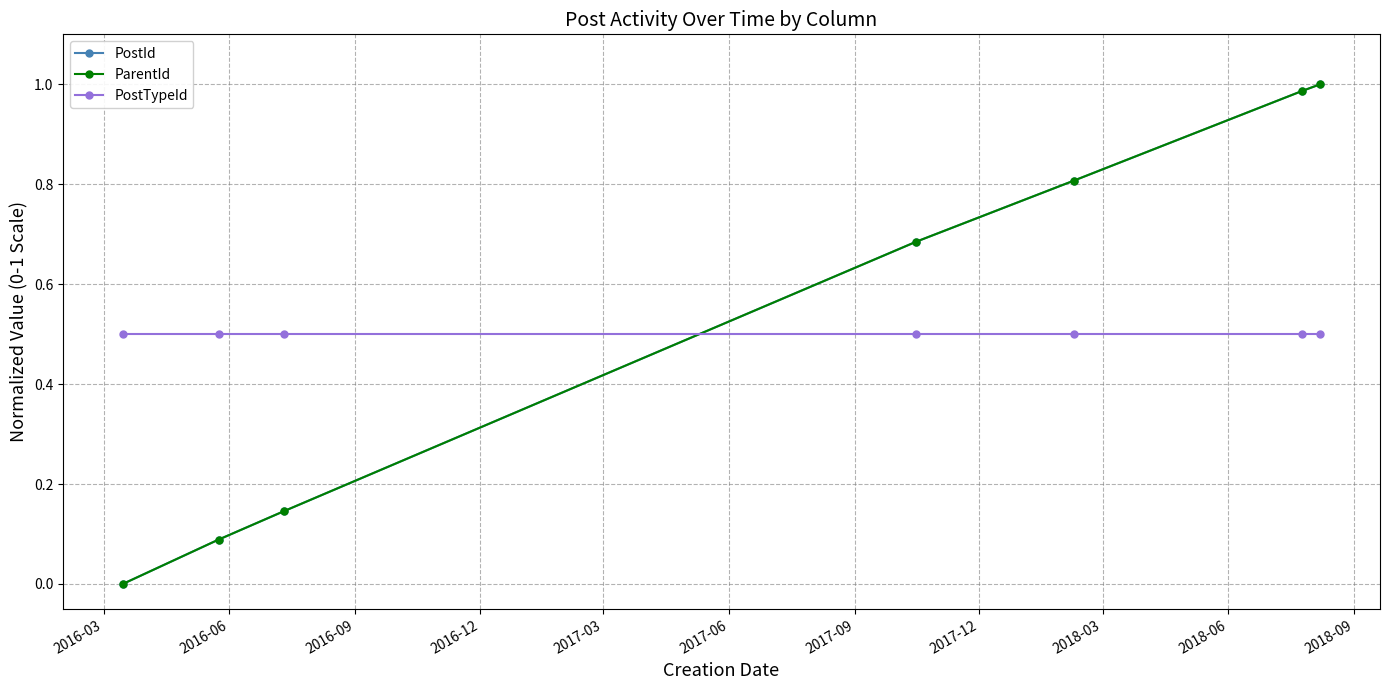

Is this an area chart (filled region under the line)?

No